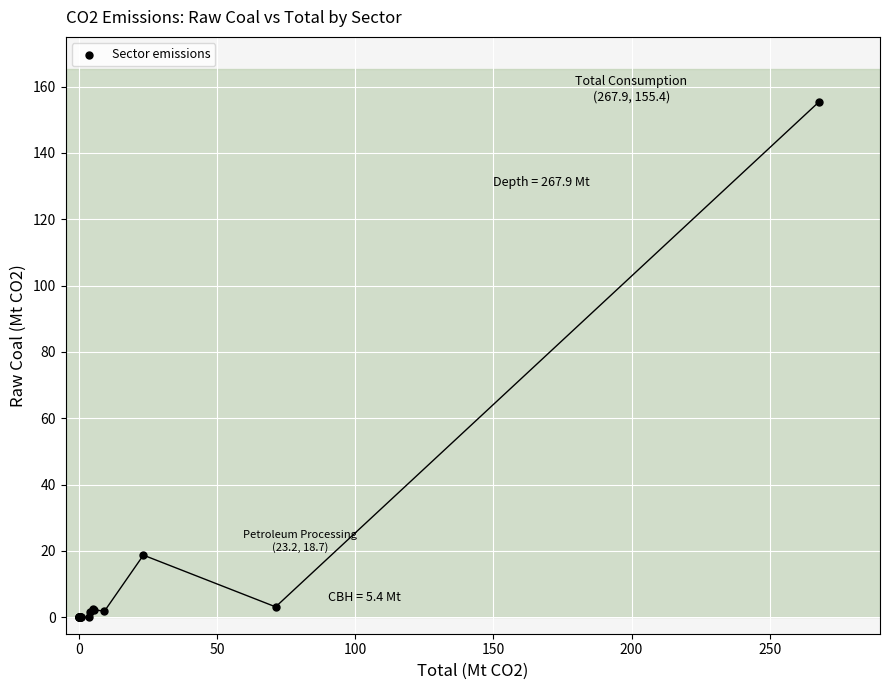

What Y value in the scatter plot is closest to 77?

18.7